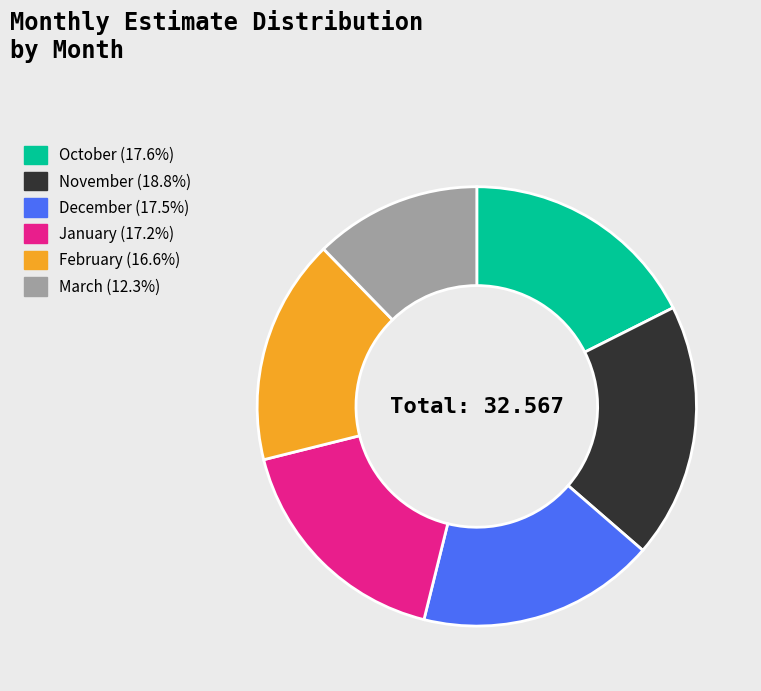

Which slice is the smallest?

March